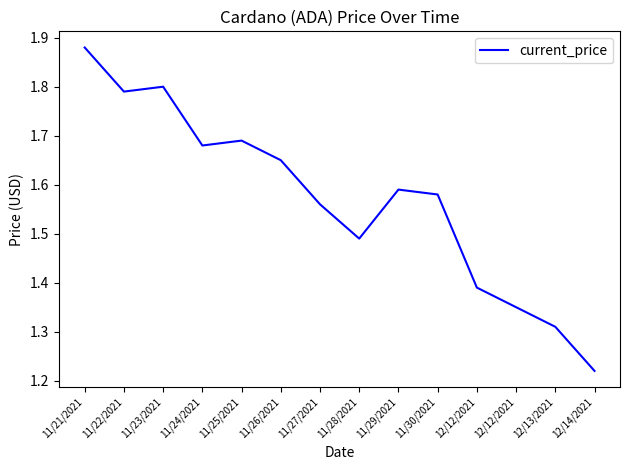

At which category does the chart reach its minimum across all series?

12/14/2021